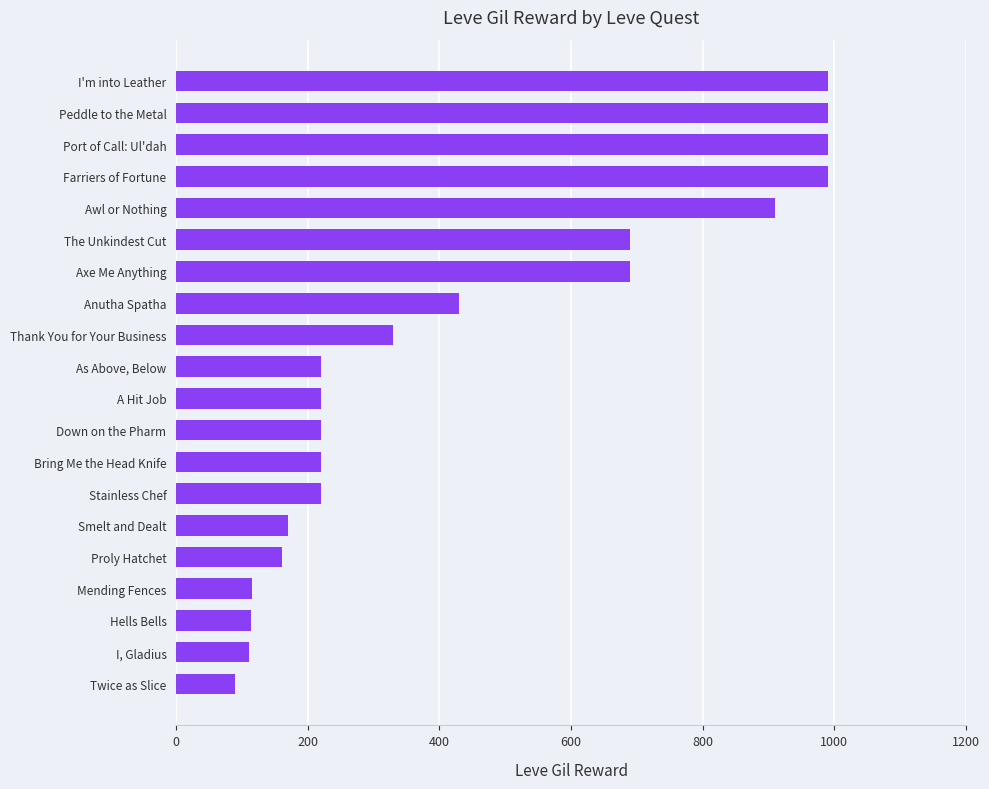

What is the maximum value shown in the chart?

990